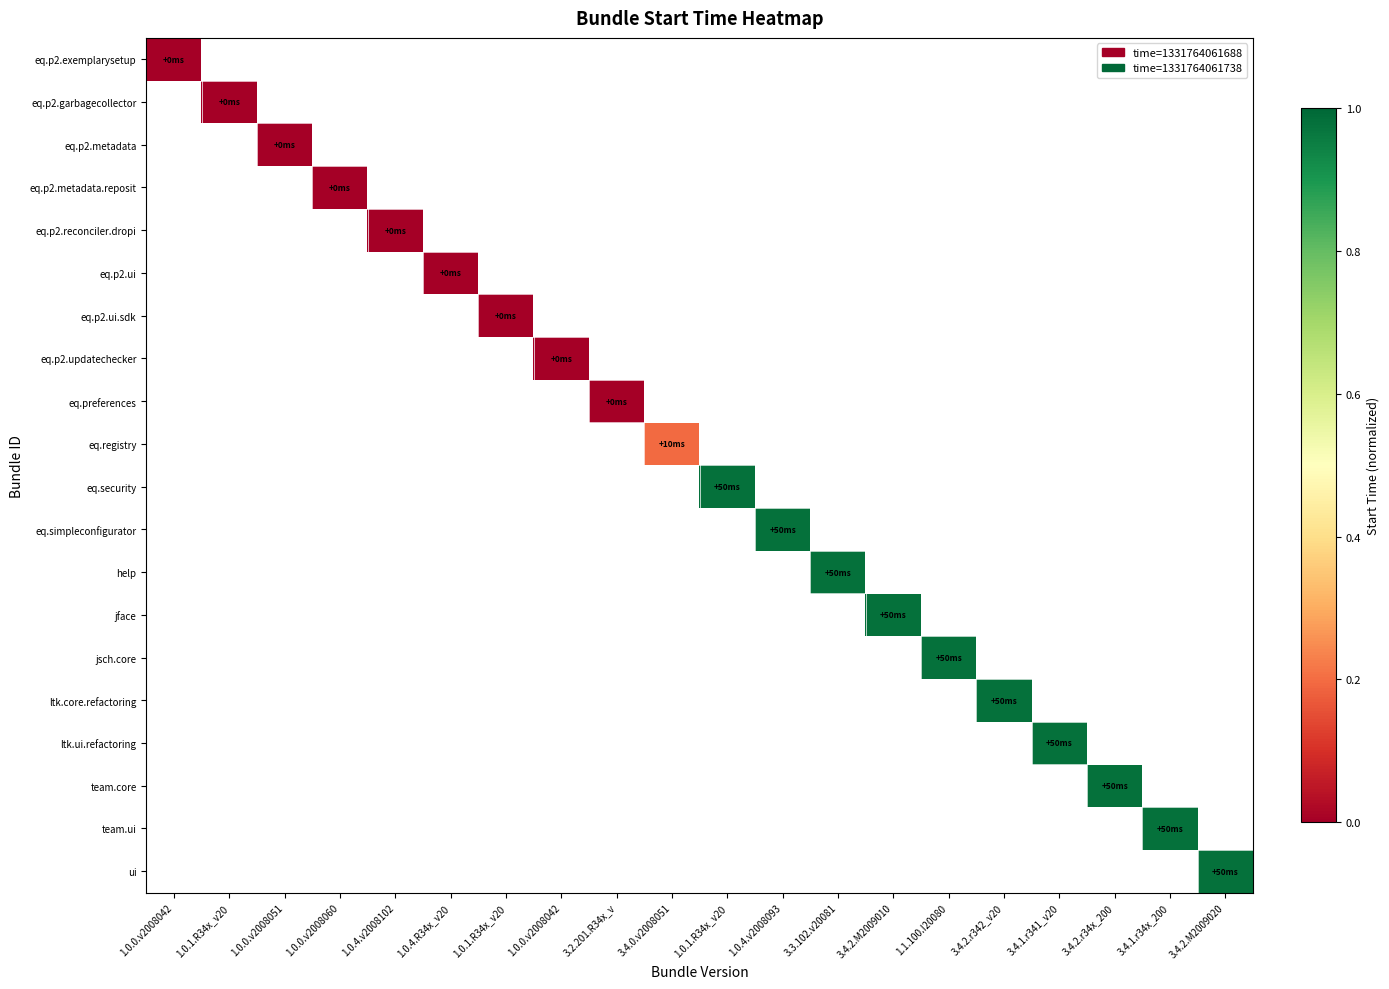

What is the maximum value shown in the chart?

1.0